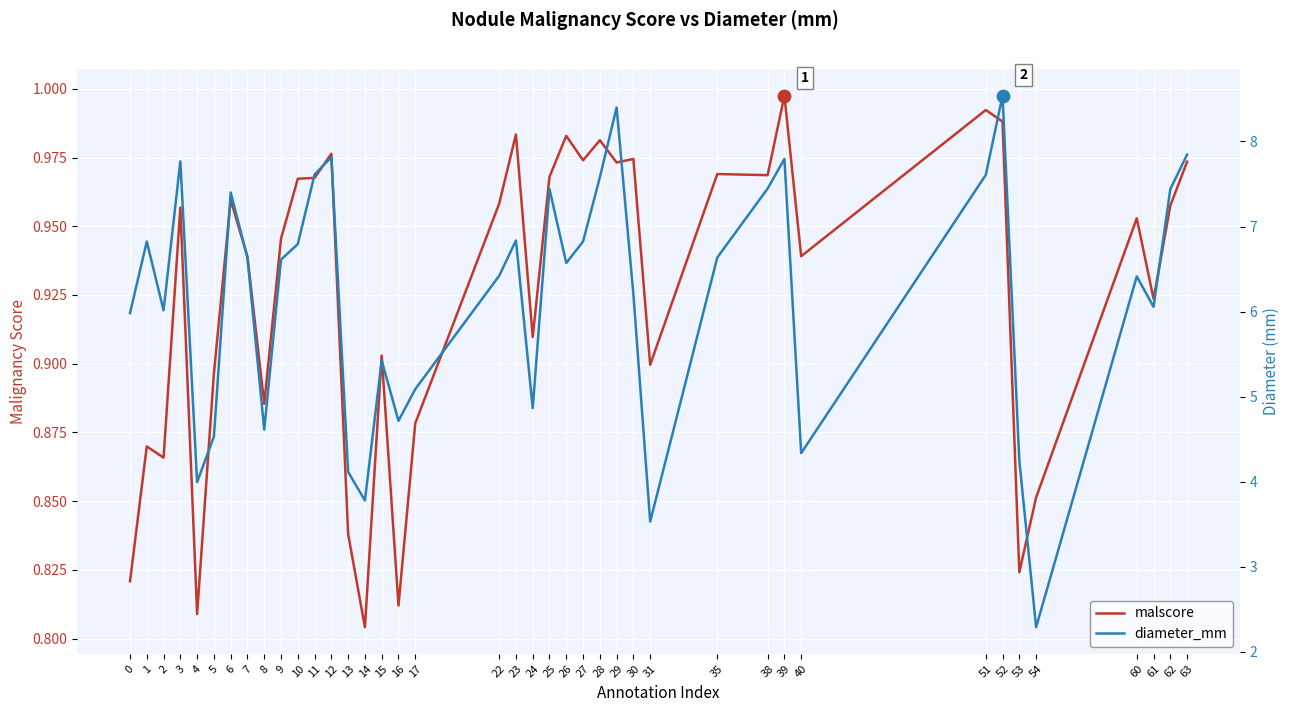

Which series has the largest total across all categories?

diameter_mm